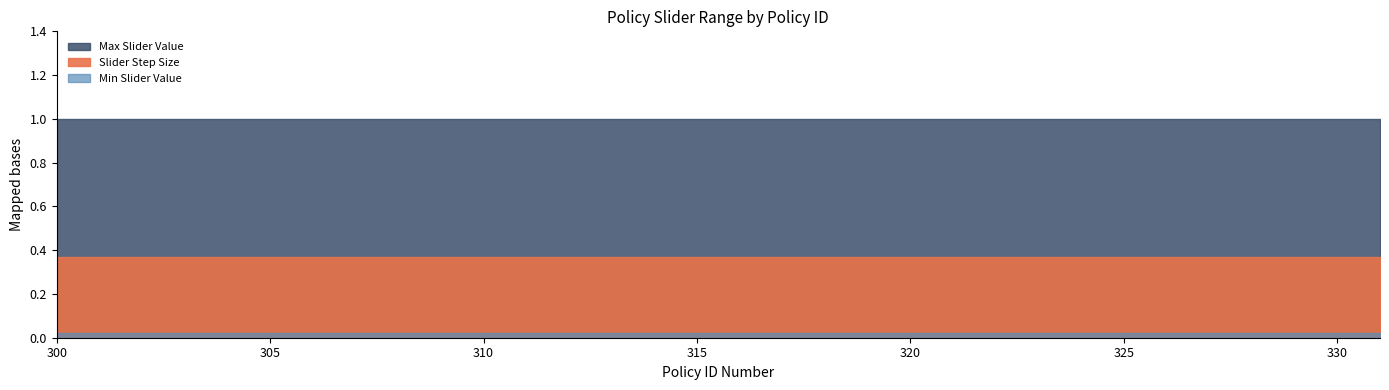

Which series has the largest range (max minus min)?

Max Slider Value